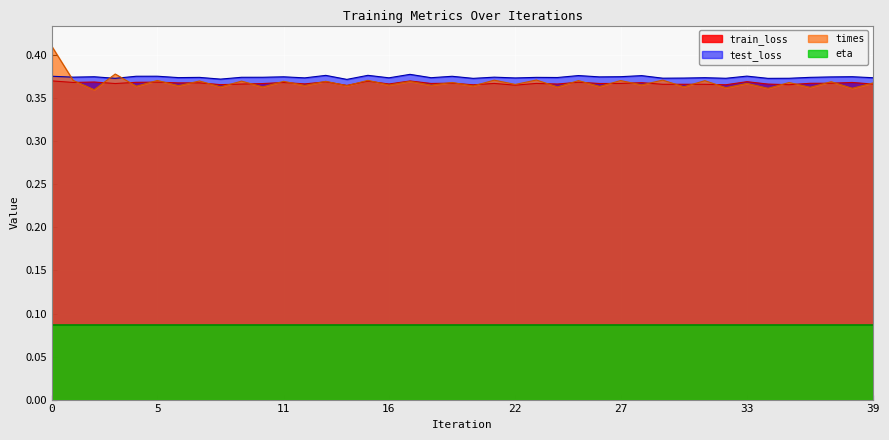

True or false: eta and times intersect in this chart.

False